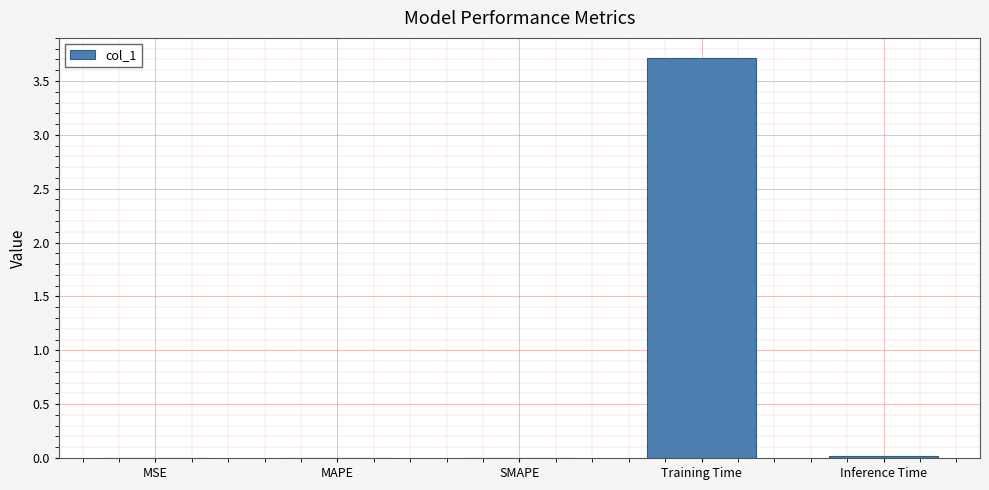

What is the sum of all values?

3.7